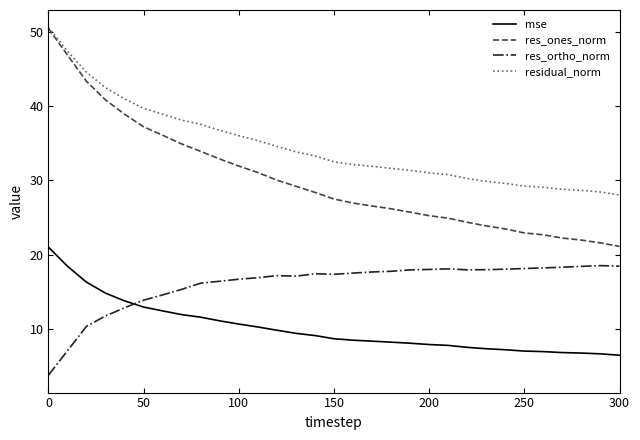

True or false: res_ones_norm and res_ortho_norm cross at least once.

False